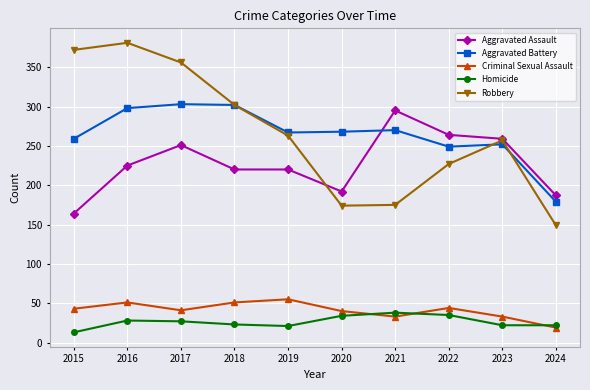

True or false: Criminal Sexual Assault and Aggravated Assault cross at least once.

False